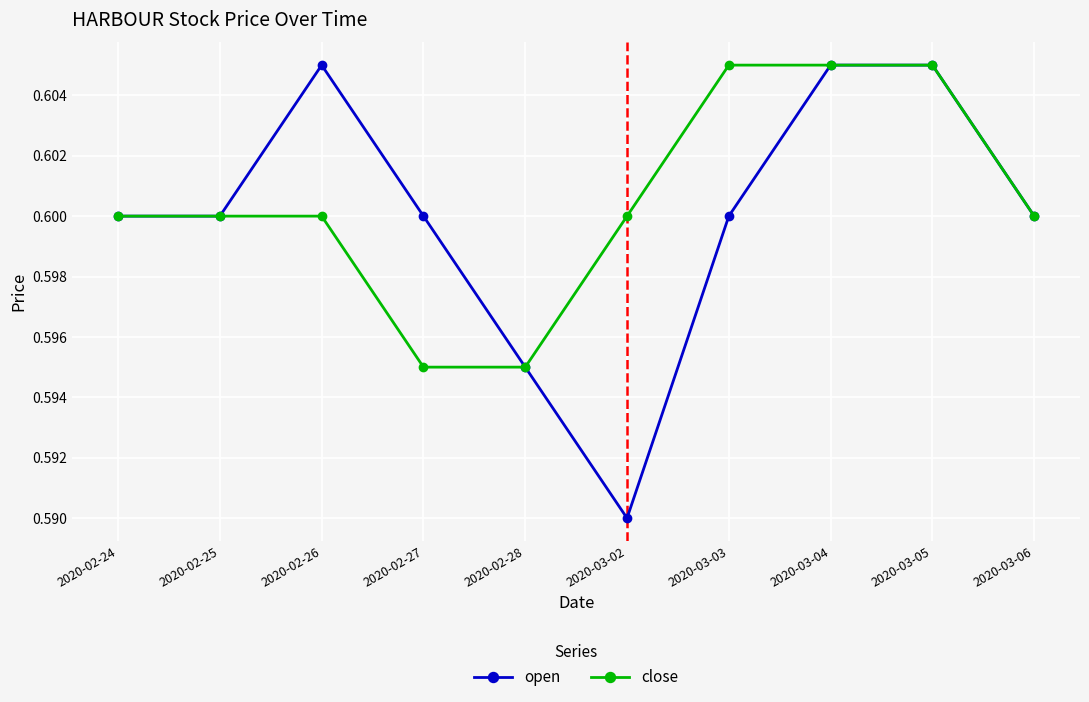

True or false: open has more than 0 interior local peaks.

True